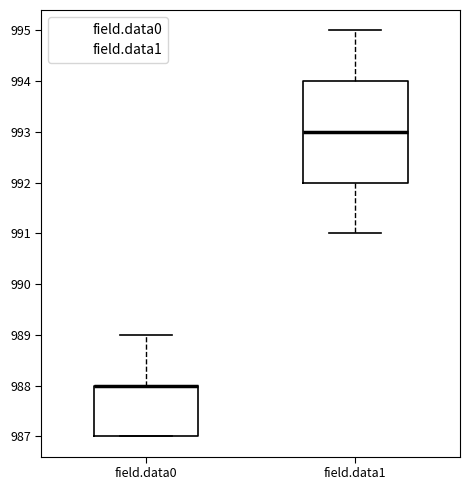

Reading left to right, transcribe this box plot: for each box, give where its median line is, the range the box spans, and where its two whiskers end, as read against the y-axis. The values are not printed on the chart, so give them approximately, as read against the axis.

field.data0: median 988 (drawn on the box's upper edge), box 987 to 988, whiskers 987 to 989
field.data1: median 993, box 992 to 994, whiskers 991 to 995